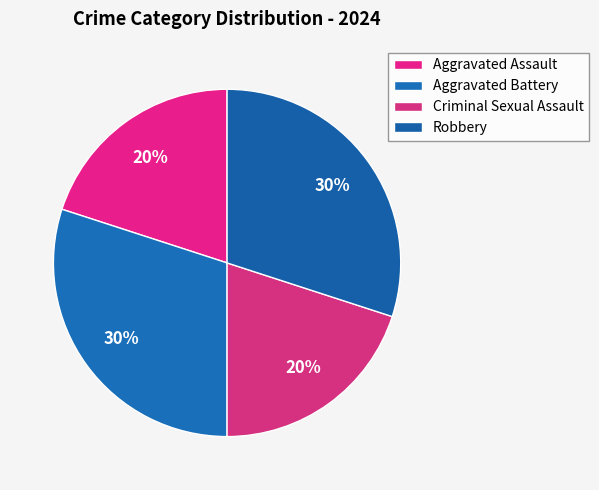

The Criminal Sexual Assault slice represents 11% of the pie. True or false?

False